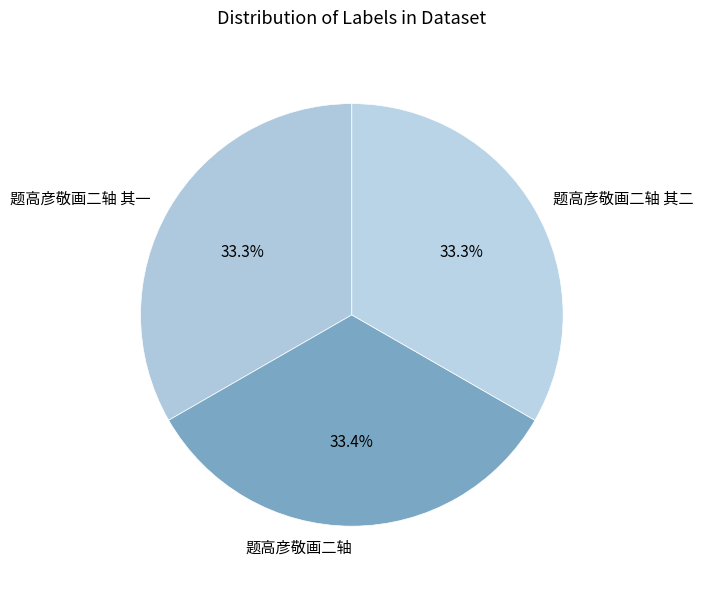

What portion of the pie excludes 题高彦敬画二轴?

66.6%